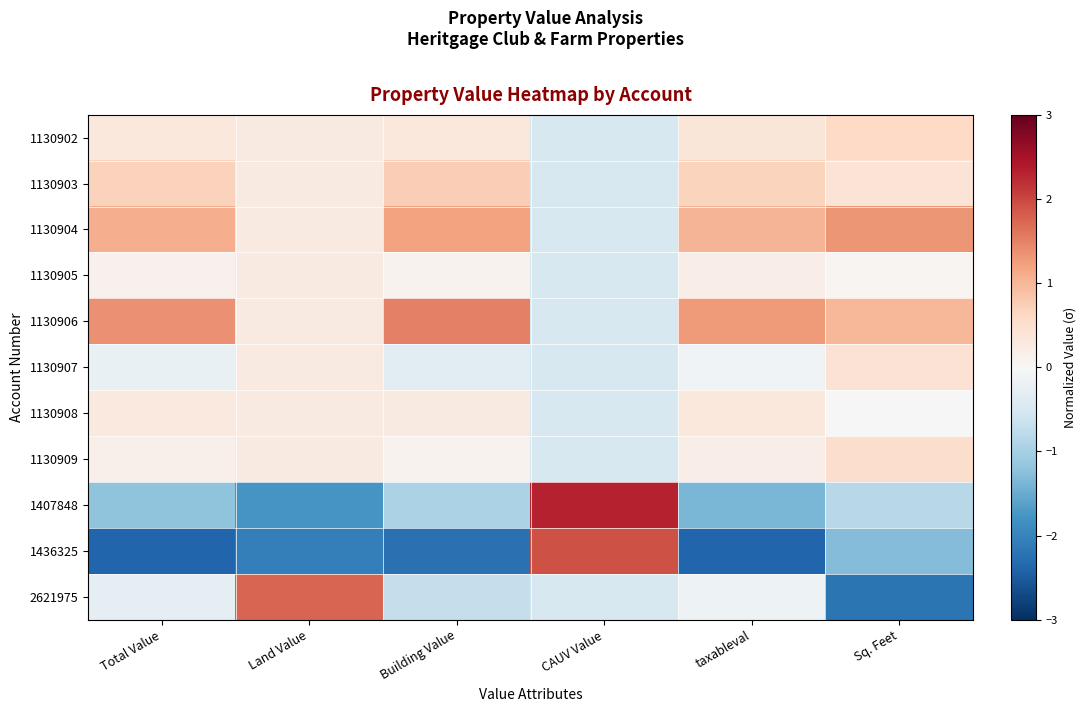

Reading left to right, extract all data points from this chart.

1130902: Total Value=0.3	Land Value=0.3	Building Value=0.3	CAUV Value=-0.5	taxableval=0.4	Sq. Feet=0.6
1130903: Total Value=0.7	Land Value=0.3	Building Value=0.7	CAUV Value=-0.5	taxableval=0.7	Sq. Feet=0.4
1130904: Total Value=1.1	Land Value=0.3	Building Value=1.2	CAUV Value=-0.5	taxableval=1.0	Sq. Feet=1.3
1130905: Total Value=0.1	Land Value=0.3	Building Value=0.1	CAUV Value=-0.5	taxableval=0.2	Sq. Feet=0.1
1130906: Total Value=1.4	Land Value=0.3	Building Value=1.5	CAUV Value=-0.5	taxableval=1.3	Sq. Feet=1.0
1130907: Total Value=-0.2	Land Value=0.3	Building Value=-0.3	CAUV Value=-0.5	taxableval=-0.1	Sq. Feet=0.4
1130908: Total Value=0.3	Land Value=0.3	Building Value=0.3	CAUV Value=-0.5	taxableval=0.3	Sq. Feet=-0.0
1130909: Total Value=0.1	Land Value=0.3	Building Value=0.1	CAUV Value=-0.5	taxableval=0.2	Sq. Feet=0.5
1407848: Total Value=-1.2	Land Value=-1.8	Building Value=-1.0	CAUV Value=2.3	taxableval=-1.4	Sq. Feet=-0.8
1436325: Total Value=-2.4	Land Value=-2.1	Building Value=-2.2	CAUV Value=1.9	taxableval=-2.4	Sq. Feet=-1.3
2621975: Total Value=-0.3	Land Value=1.8	Building Value=-0.7	CAUV Value=-0.5	taxableval=-0.2	Sq. Feet=-2.2